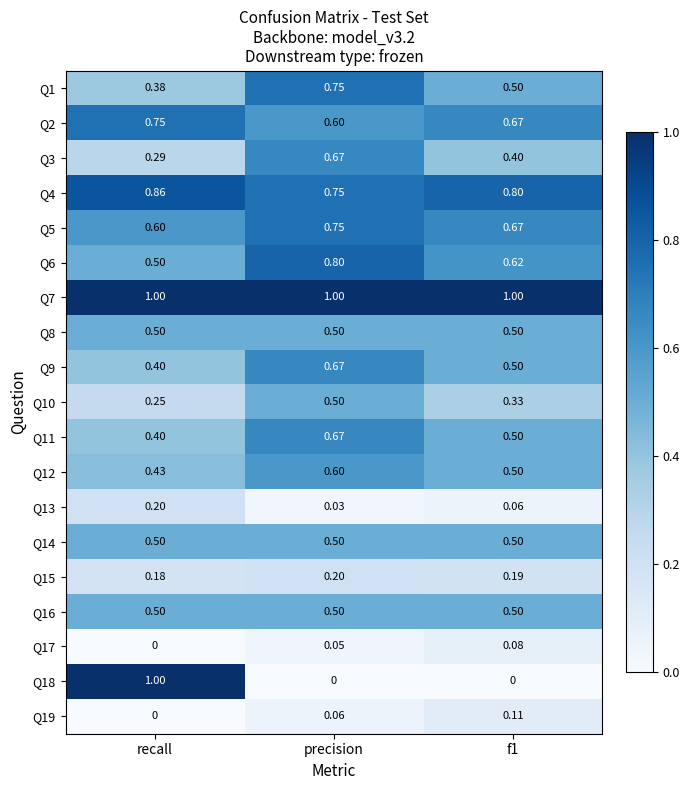

Which category has the lowest value in the Q12 series?

recall